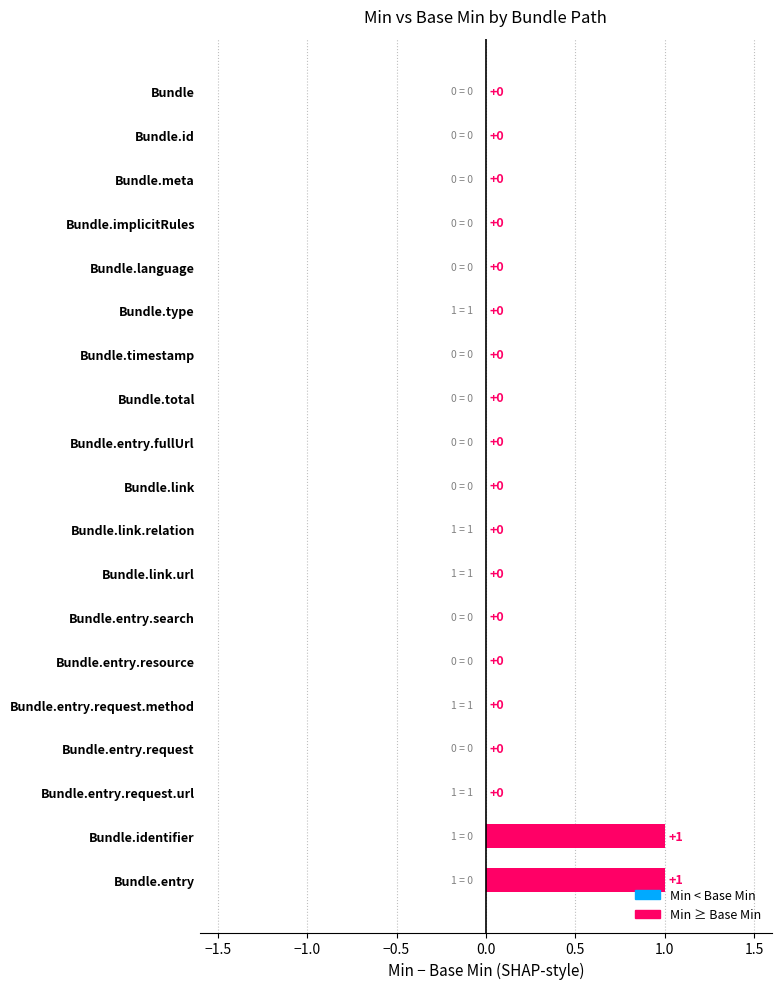

Is it true that the value at Bundle.meta is 0?

True